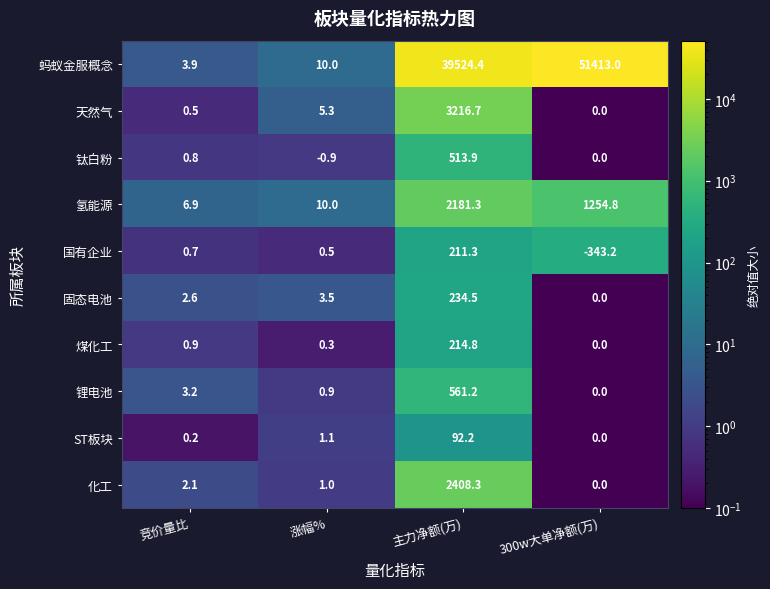

What is the difference between the highest and lowest values at 300w大单净额(万)?

51756.2